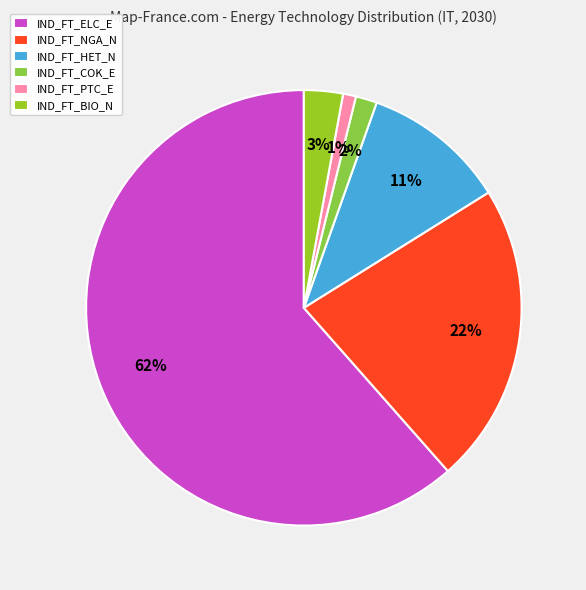

Which slice represents more than half of the pie?

IND_FT_ELC_E